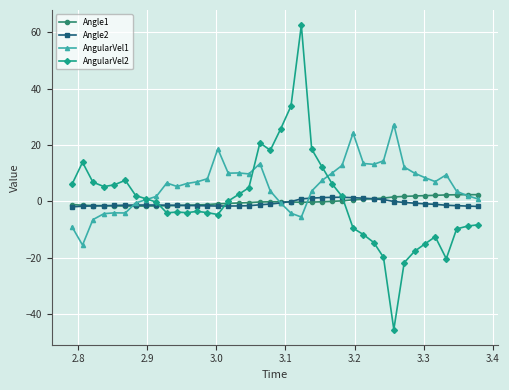

What is the smallest value displayed?

-45.6